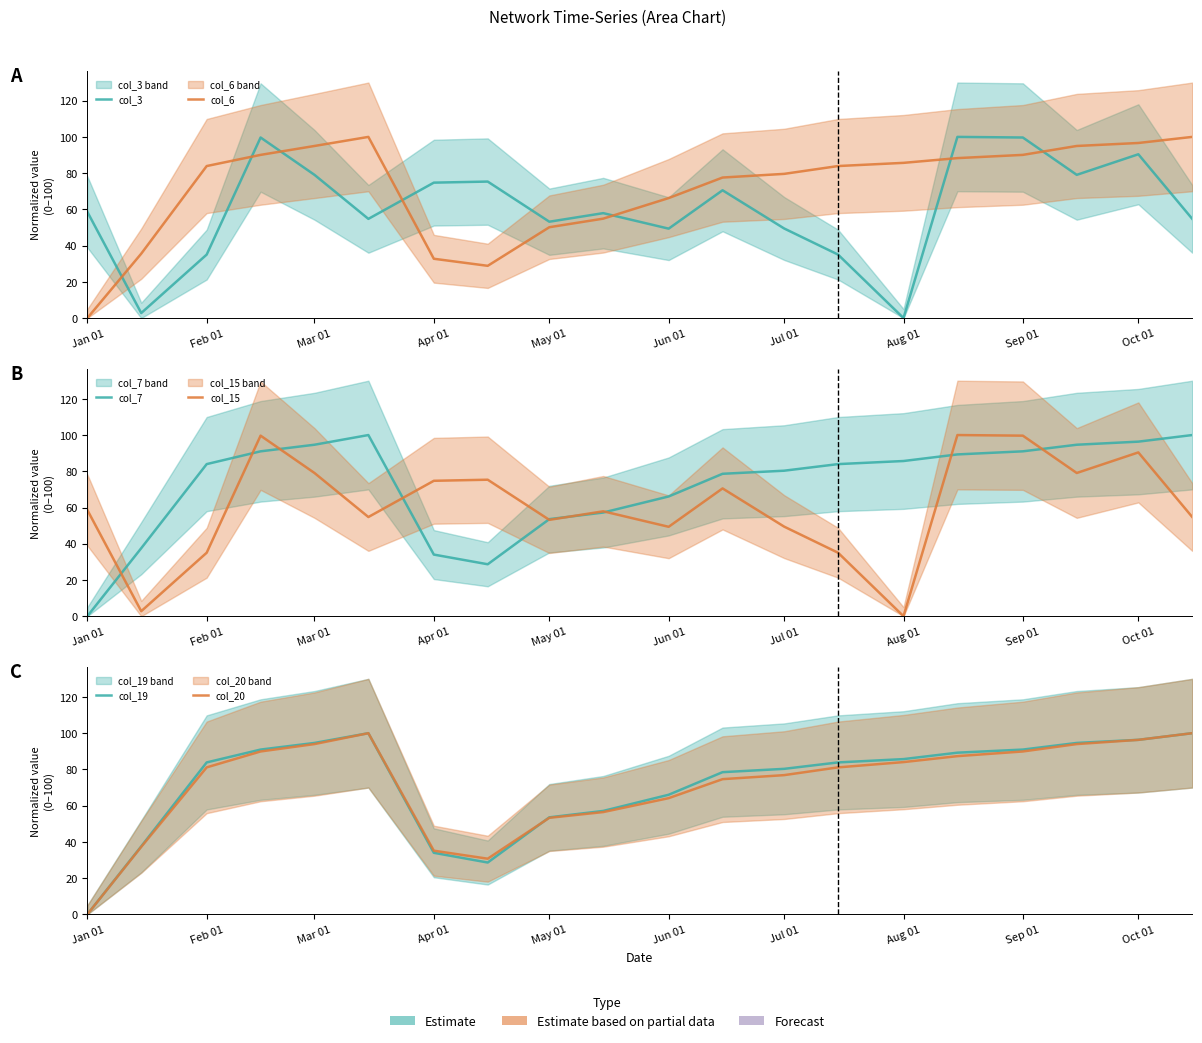

At how many categories does at least one series exceed 78?

13